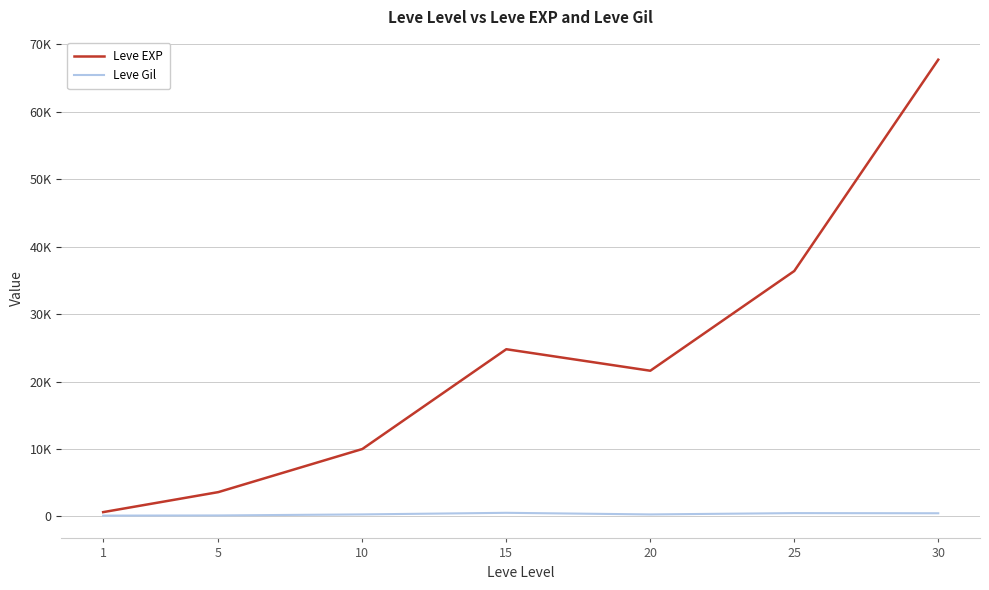

Between 20 and 30, which series saw the biggest shift?

Leve EXP